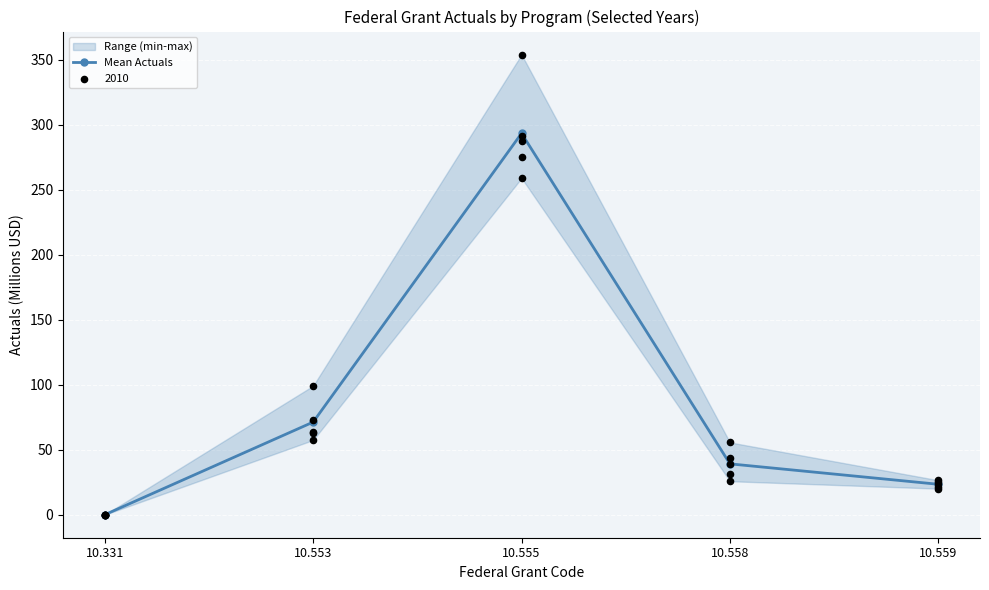

What is the change in value from 10.331 to 10.553?

+71.3